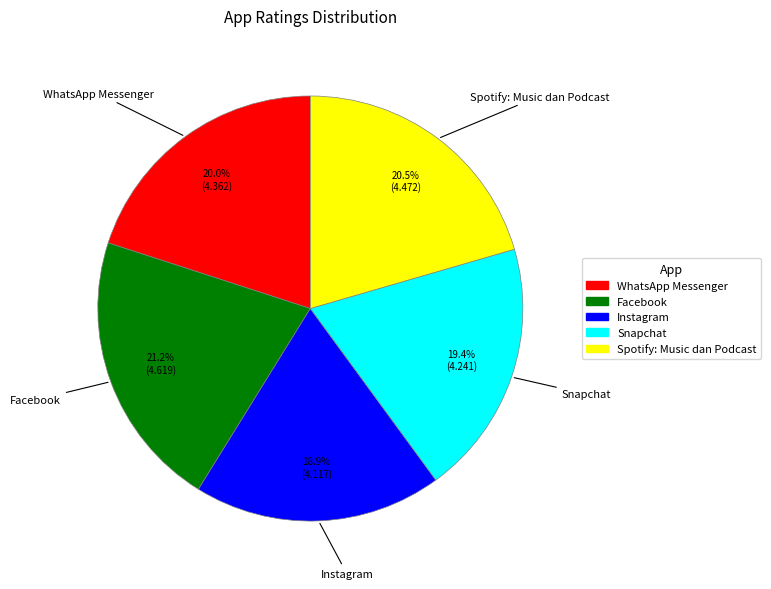

Which category has the biggest portion of the pie?

Facebook